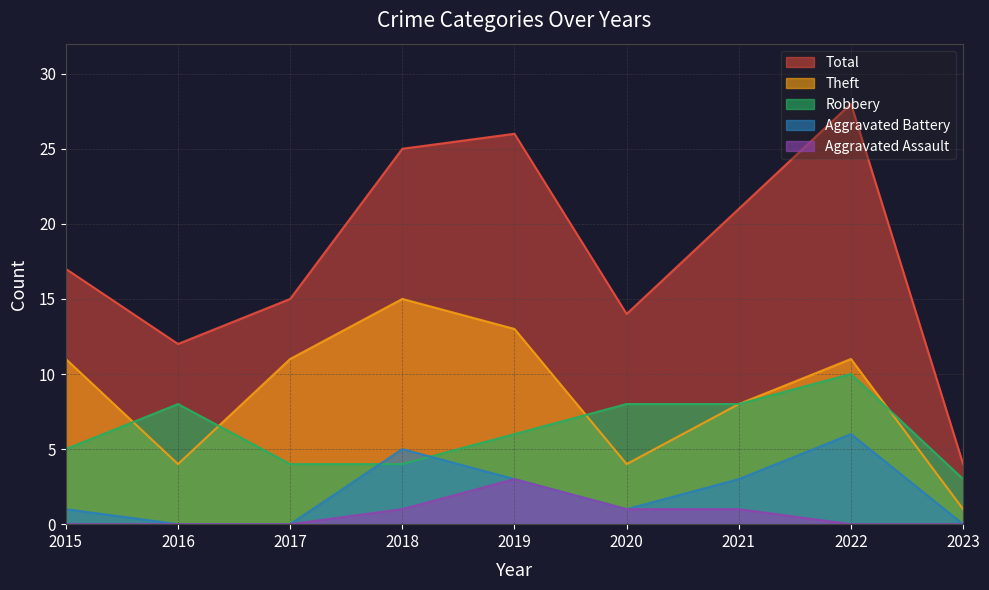

What is the spread (max minus min) of values at 2023?

4